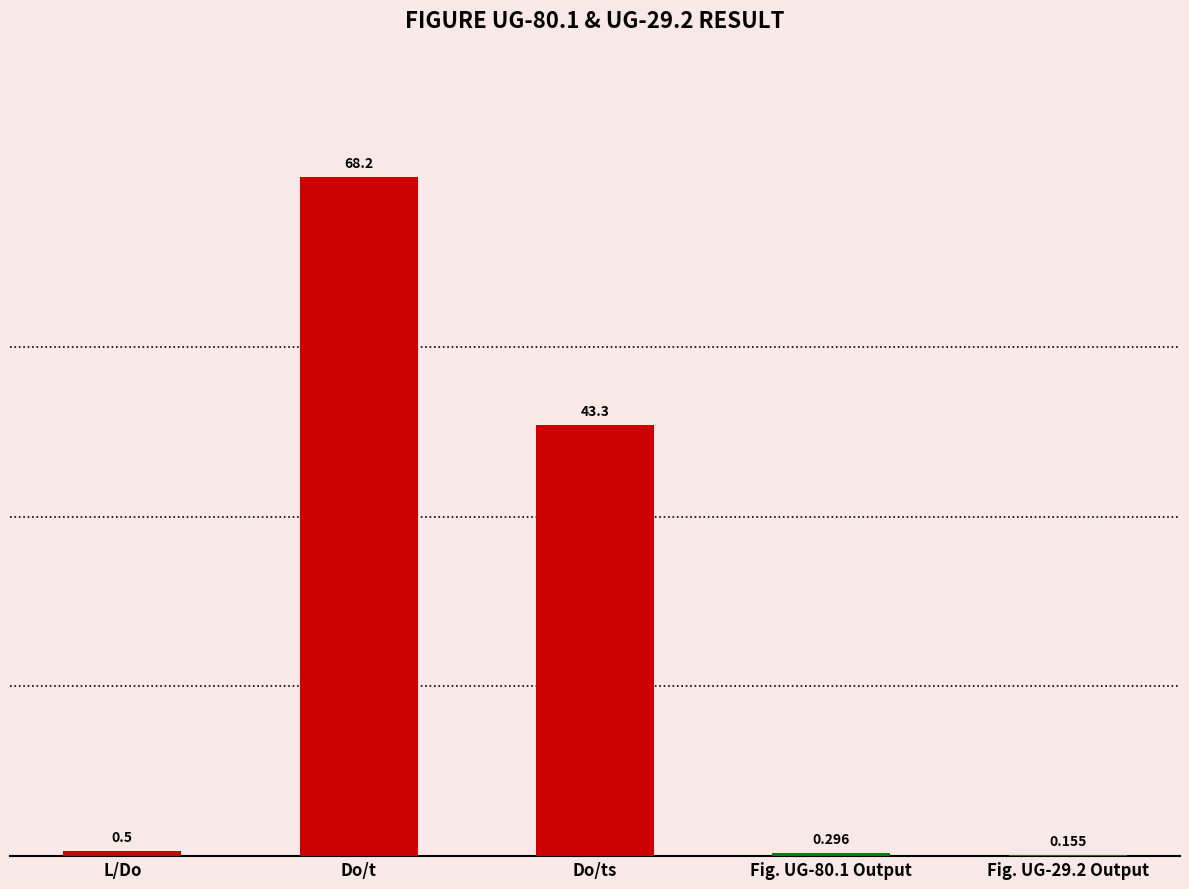

At which label is the value closest to 34?

Do/ts